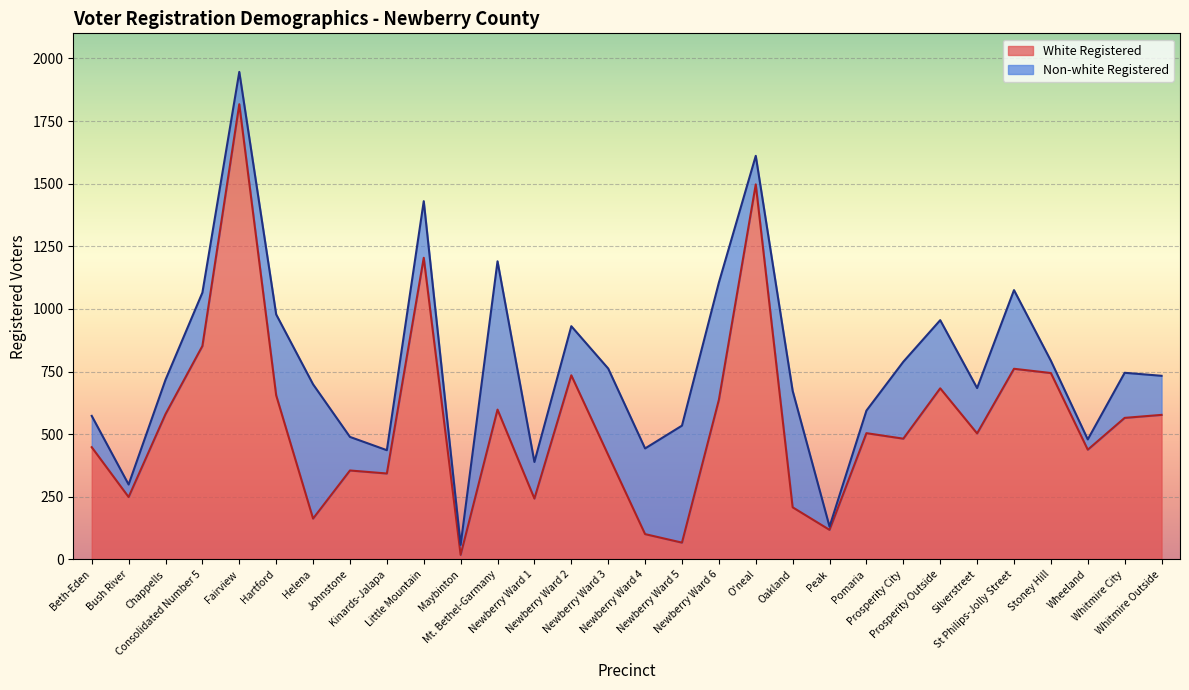

Is it true that the value at Whitmire City is 565?

True